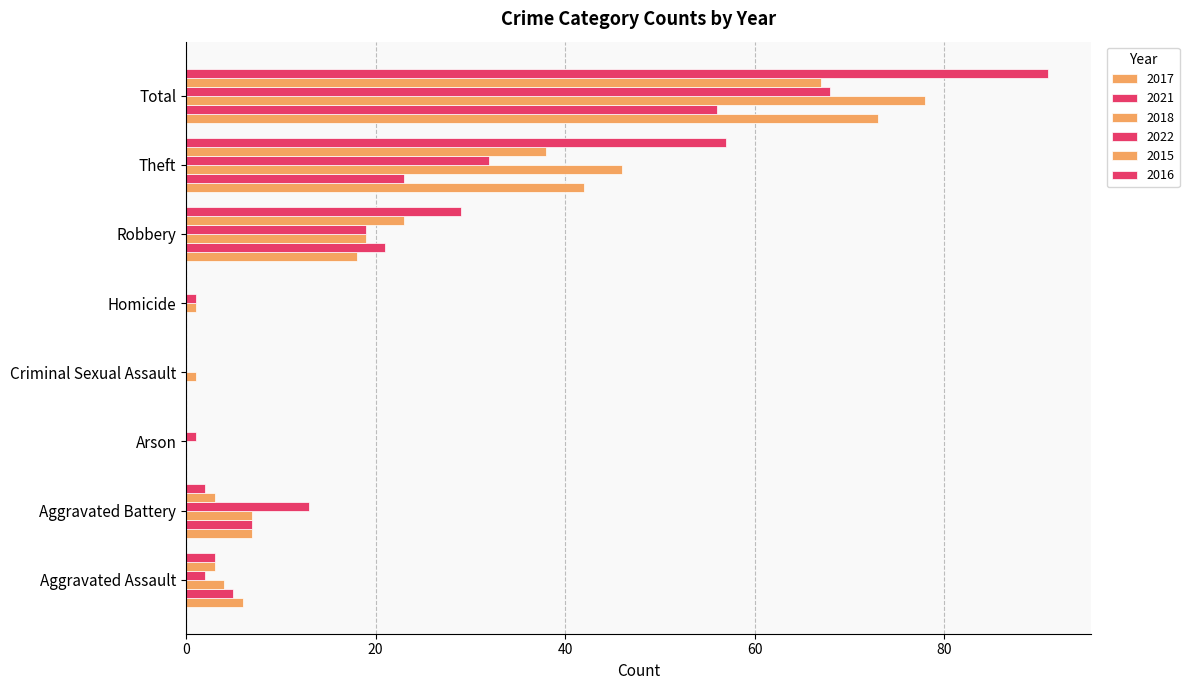

What is the label of the 4th bar from the right?

Homicide